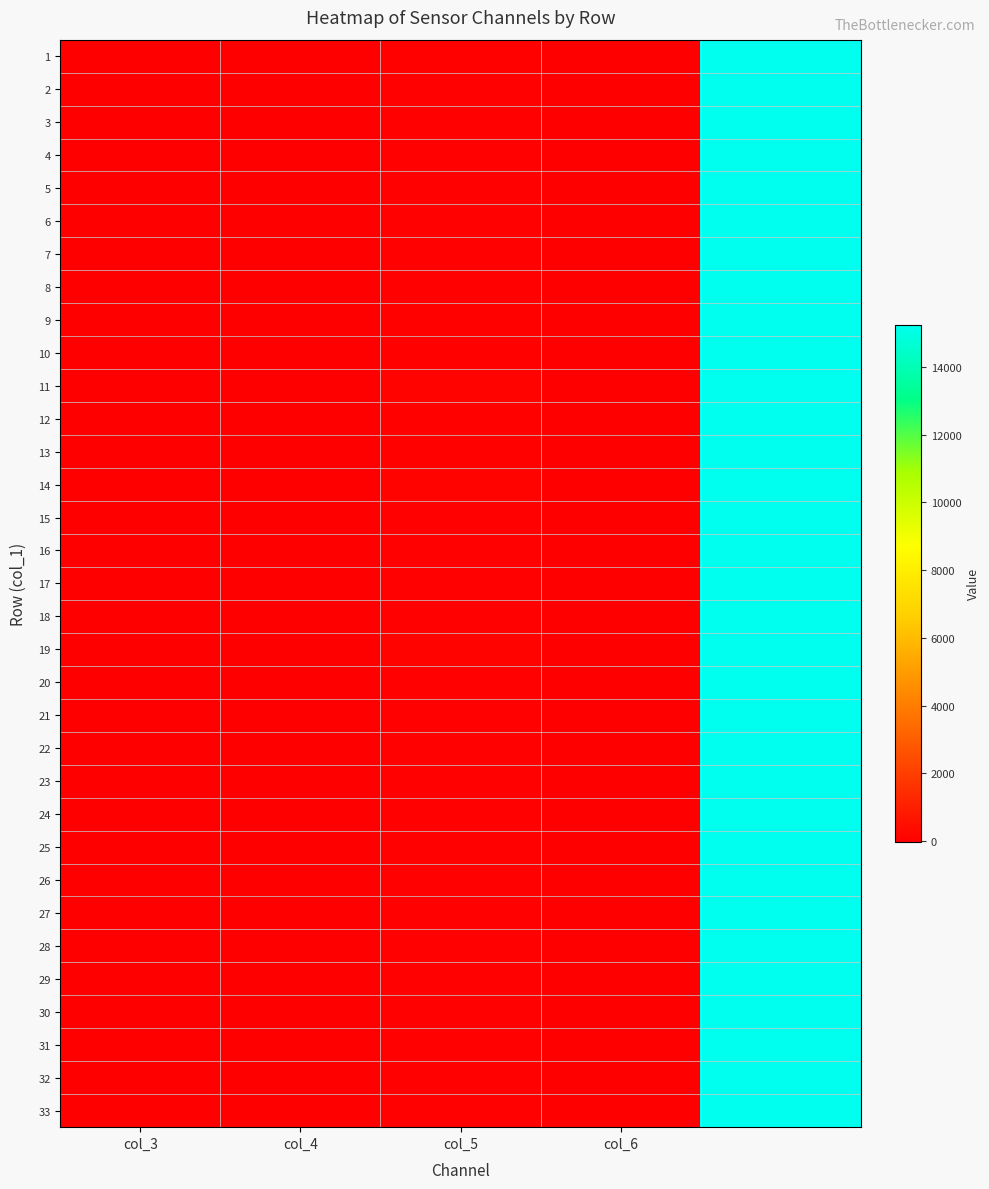

What is the maximum value shown in the chart?

15228.7